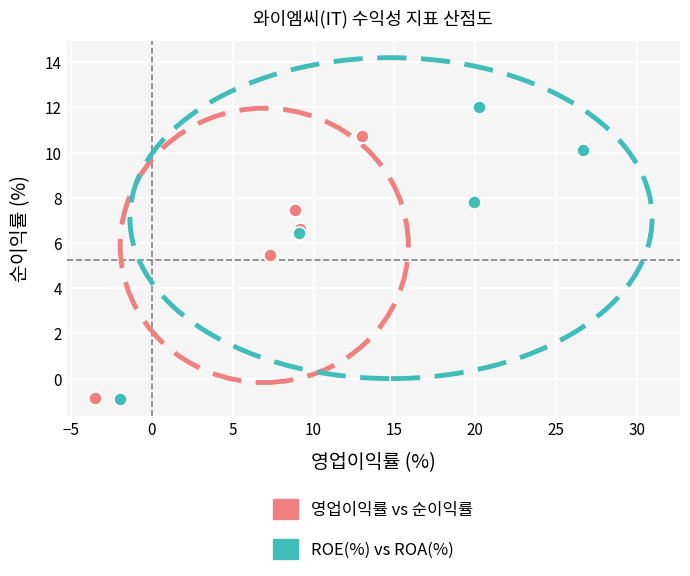

What are all the series names shown in the legend?

영업이익률 vs 순이익률, ROE(%) vs ROA(%)